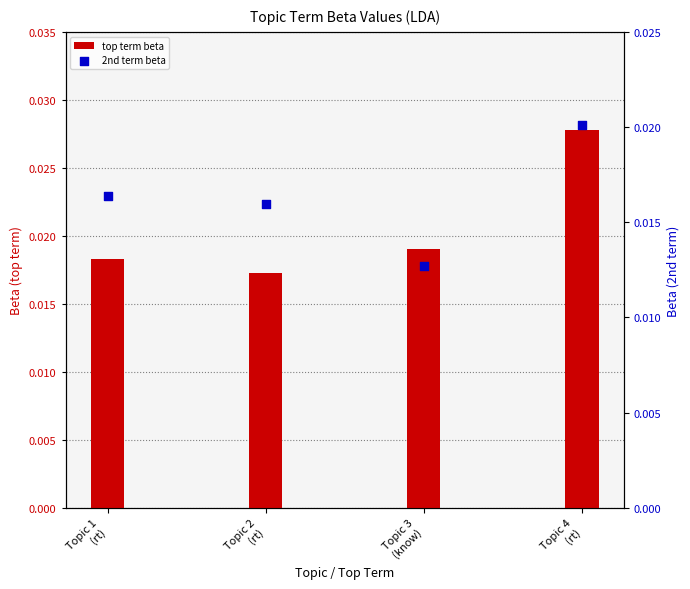

At which category is the sum across all series the highest?

Topic 4
(rt)